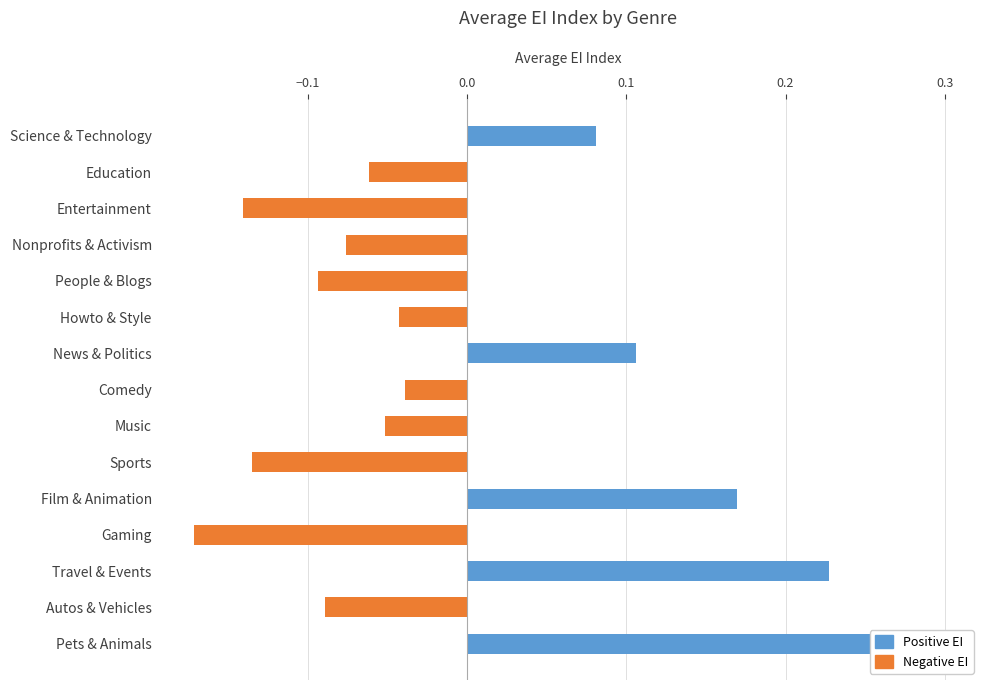

What is the difference between the maximum and minimum values?

0.5